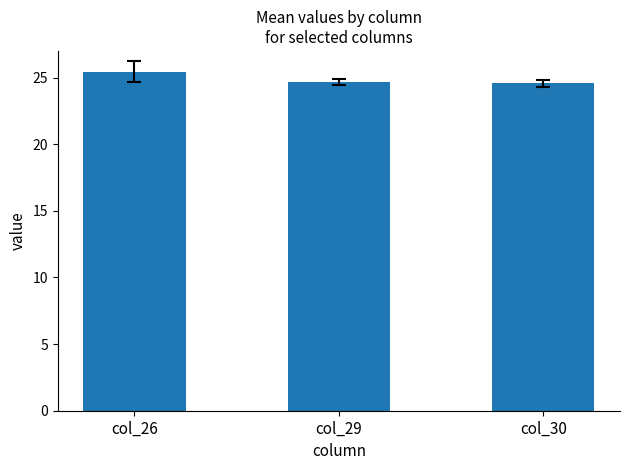

What is the change in value from col_26 to col_29?

-0.8